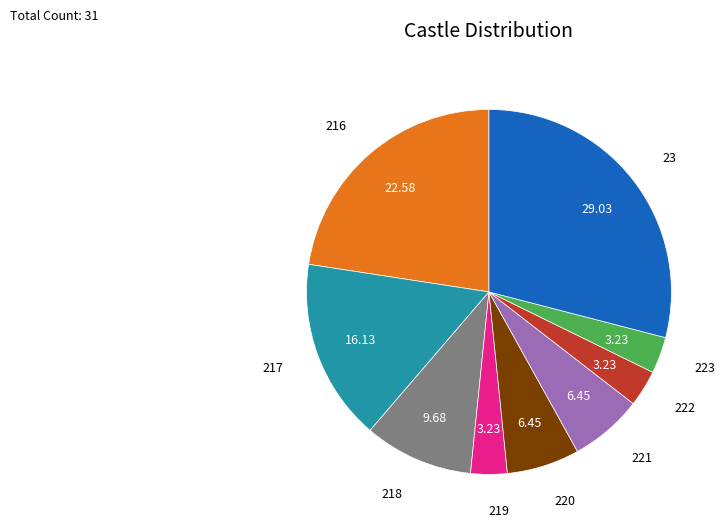

Is there any slice that represents more than half of the pie?

No